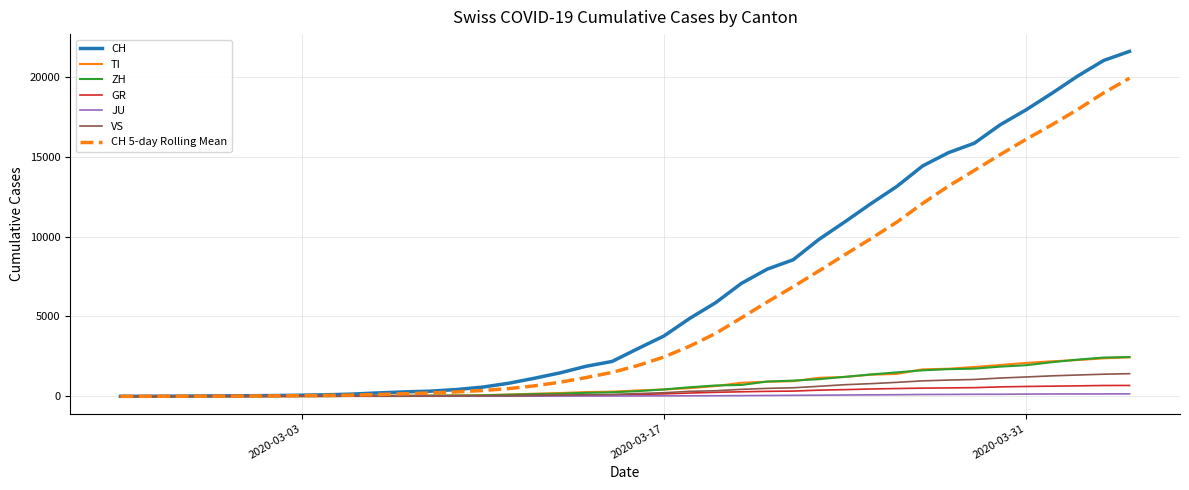

What is the greatest value displayed?

21605.0